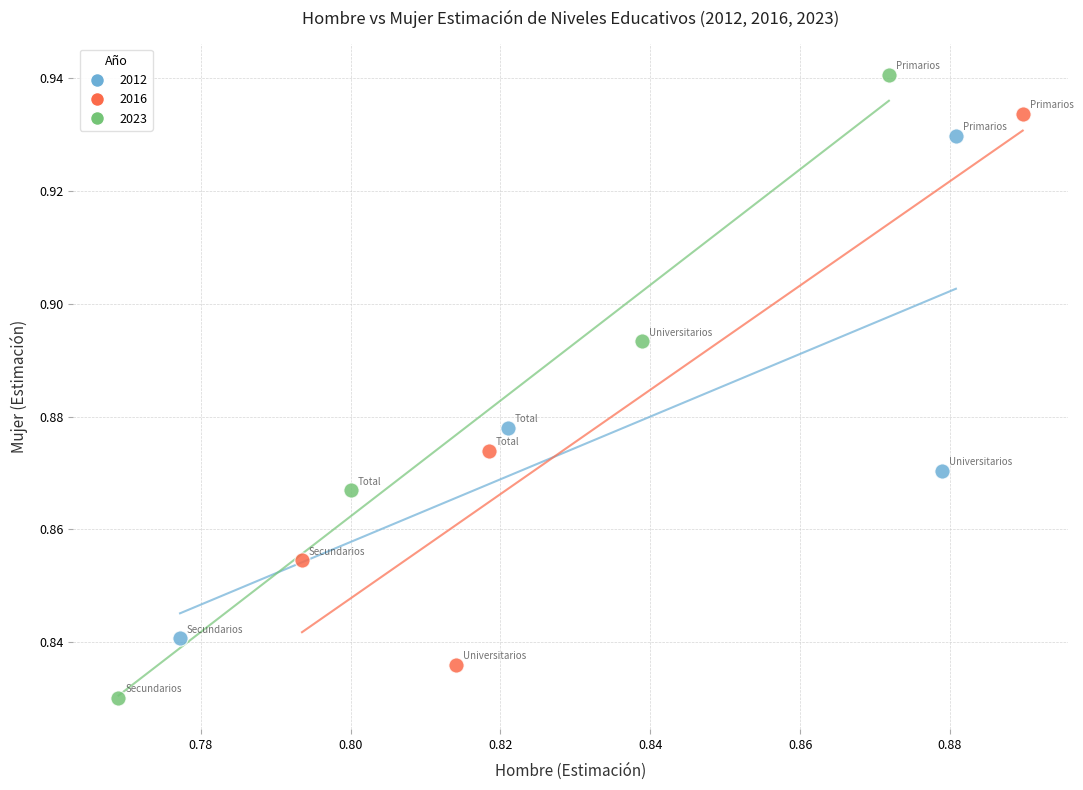

Which series reaches the maximum Y coordinate?

2023